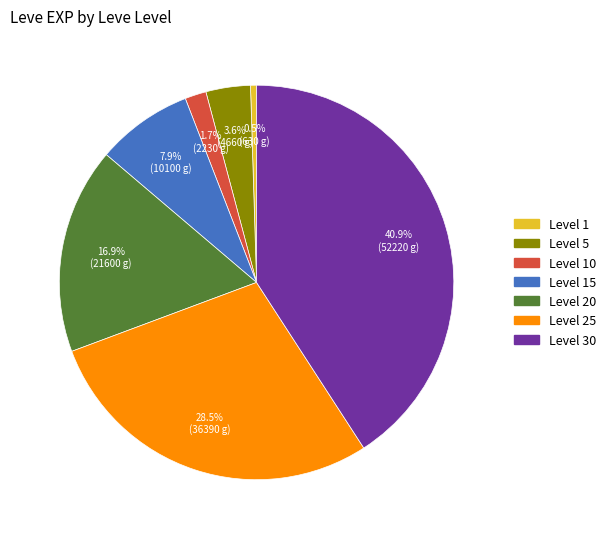

How much of the chart is everything except Level 10?

98.3%